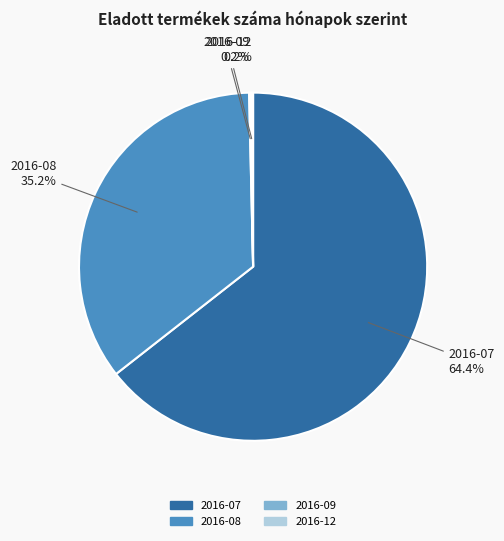

What is the largest slice in the pie chart?

2016-07